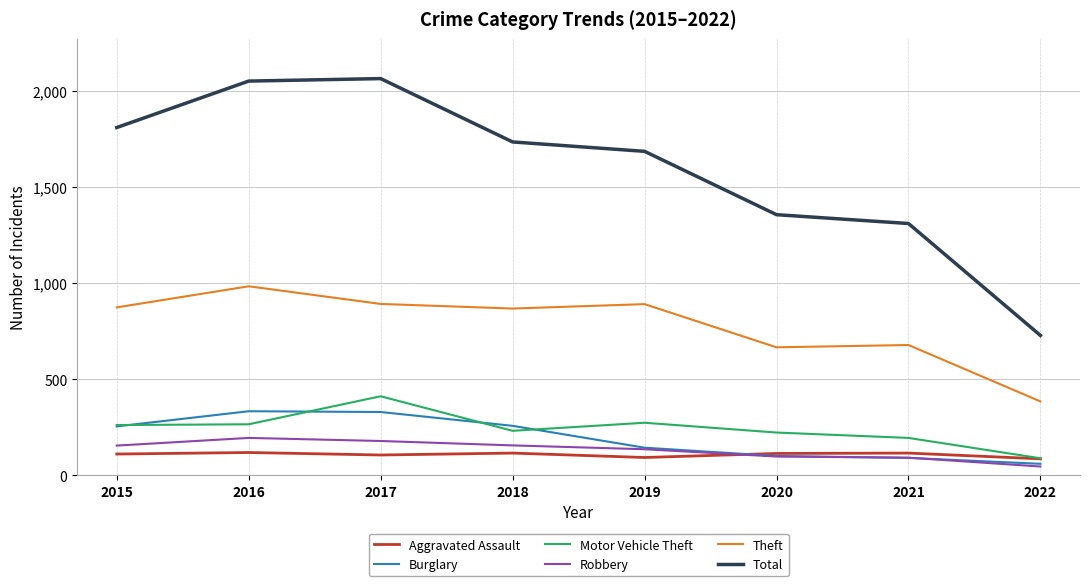

Which series has the largest total across all categories?

Total